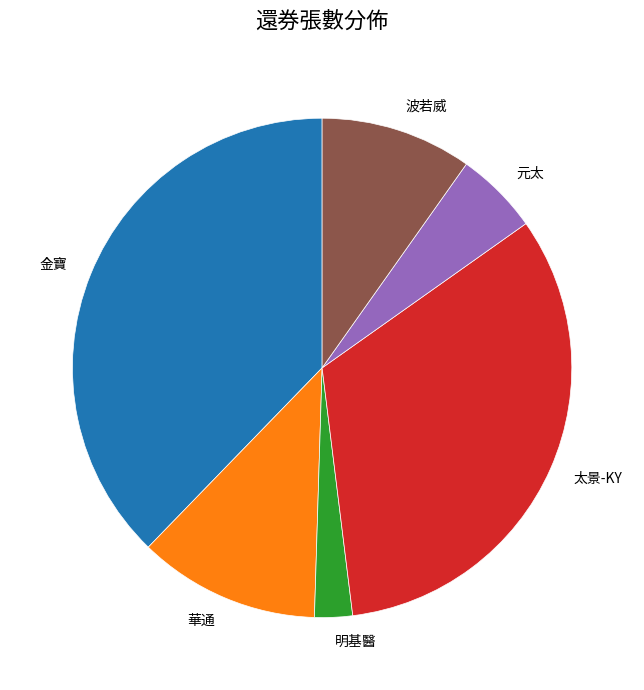

Is the sum of 波若威 and 金寶 greater than half?

No